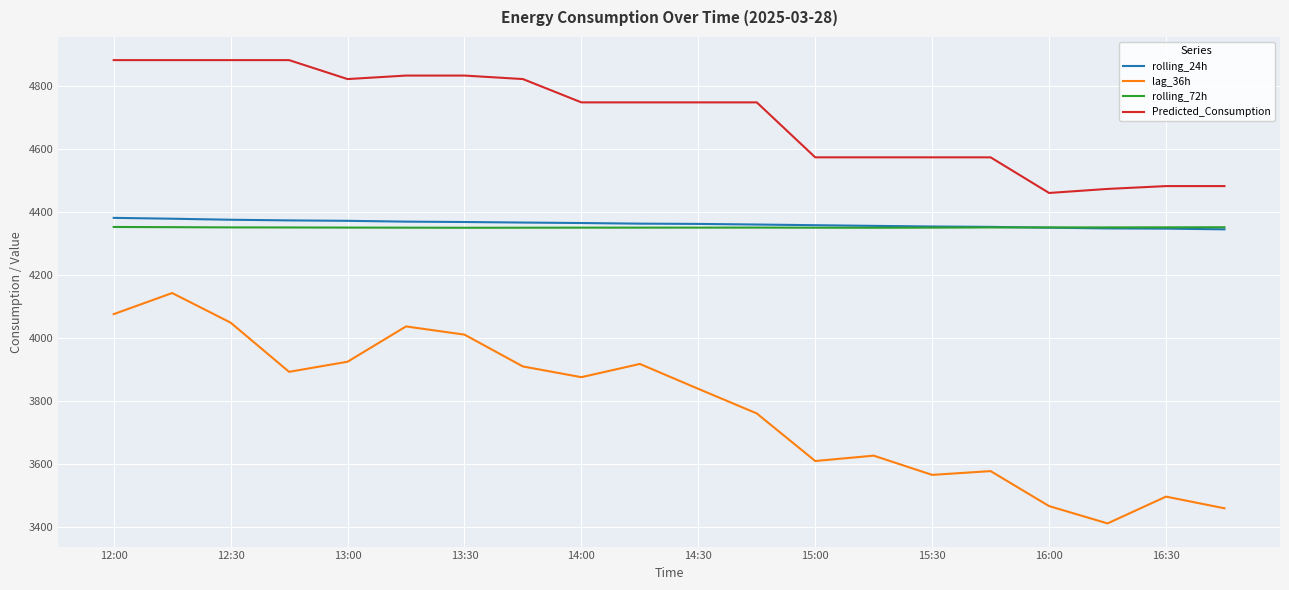

Which series has the largest total across all categories?

Predicted_Consumption